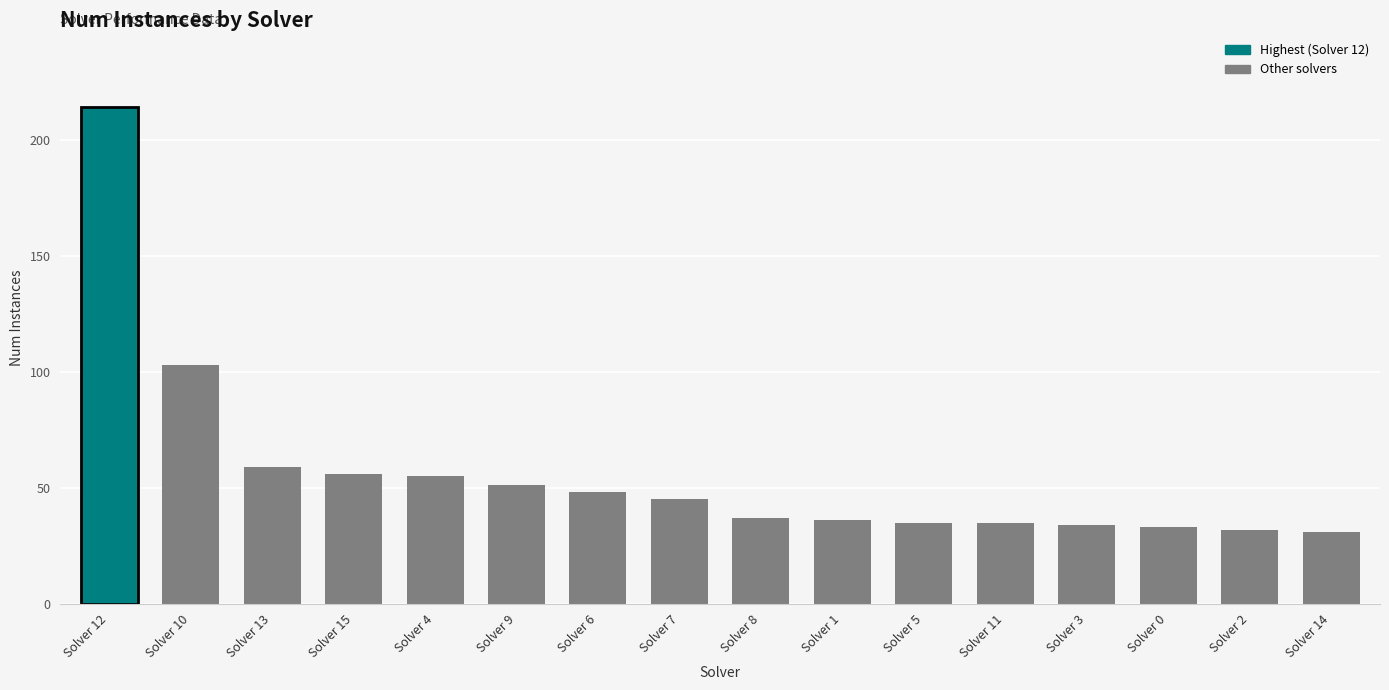

What is the difference between the maximum and minimum values?

183